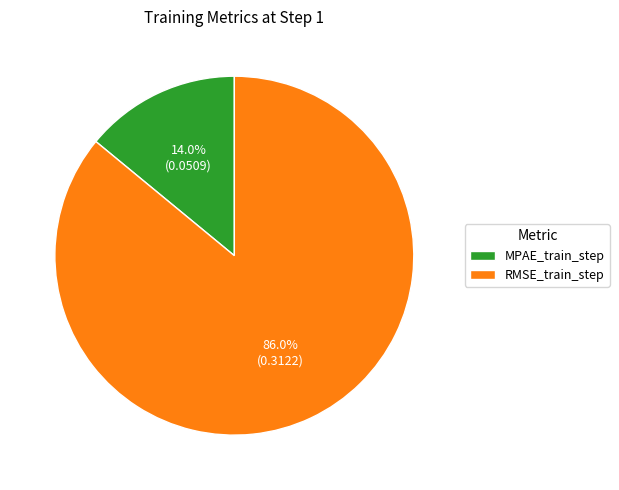

Which has a higher value, RMSE_train_step or MPAE_train_step?

RMSE_train_step